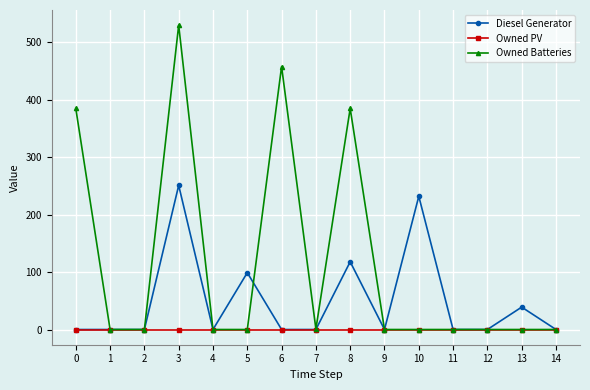

Rank the series by their average value, from lowest to highest.

Owned PV, Diesel Generator, Owned Batteries